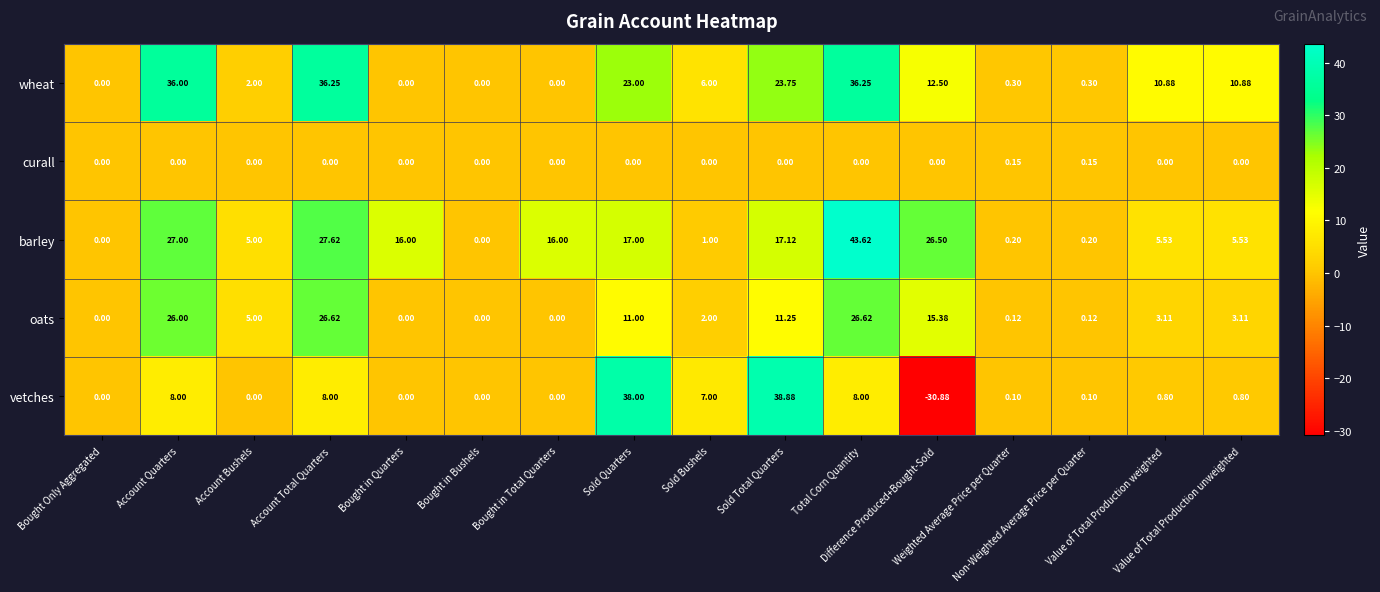

Which series has the largest range (max minus min)?

vetches